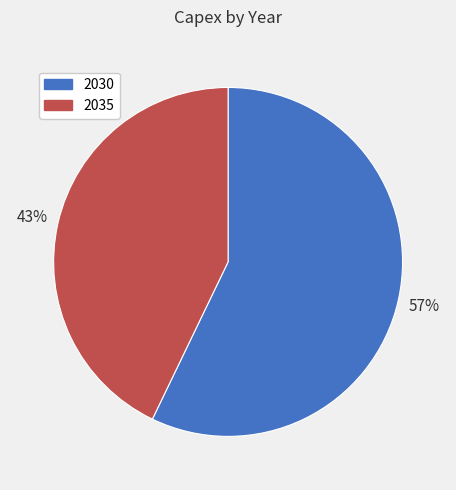

Count the number of slices in the pie.

2